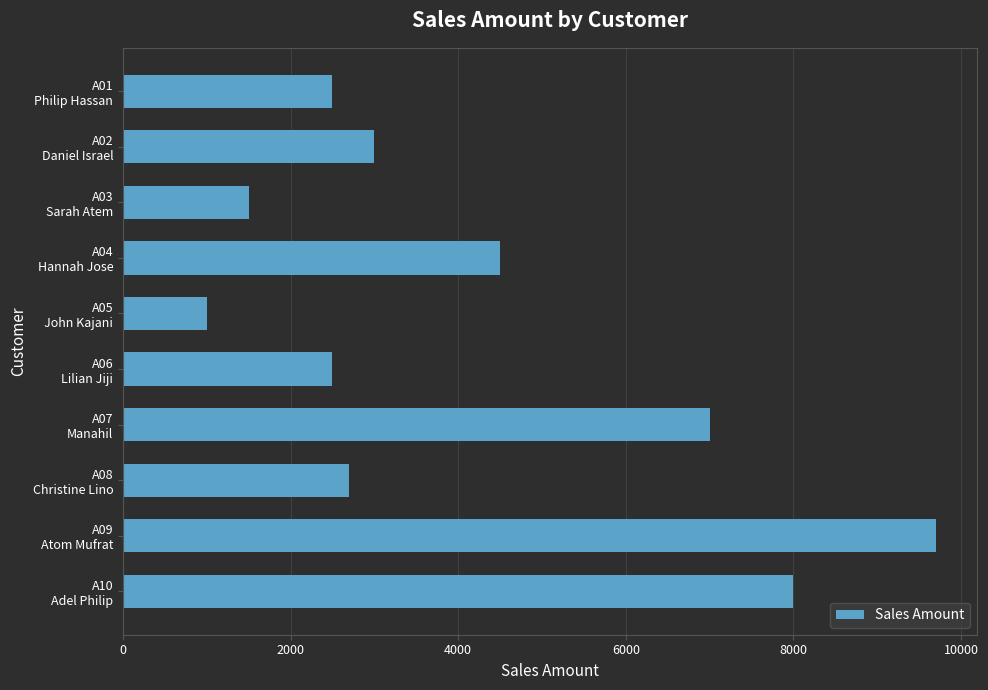

Reading top to bottom, what are all the values shown in this chart?

2500	3000	1500	4500	1000	2500	7000	2700	9700	8000